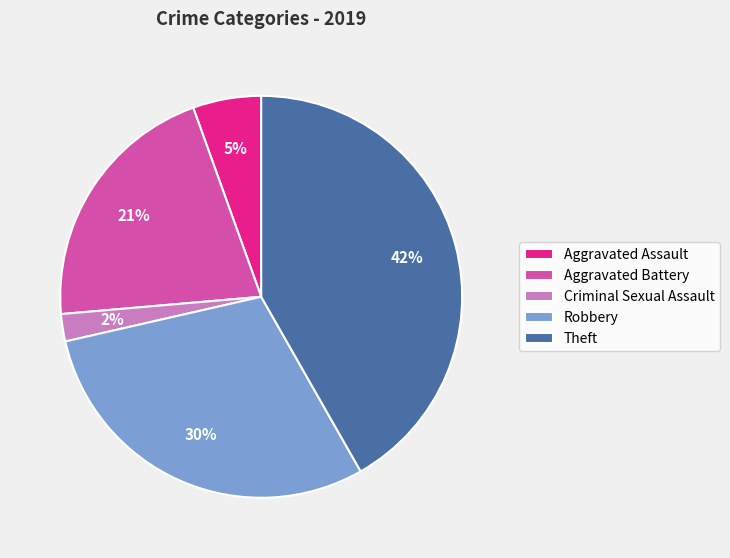

To the nearest percent, what is the average slice percentage?

20%